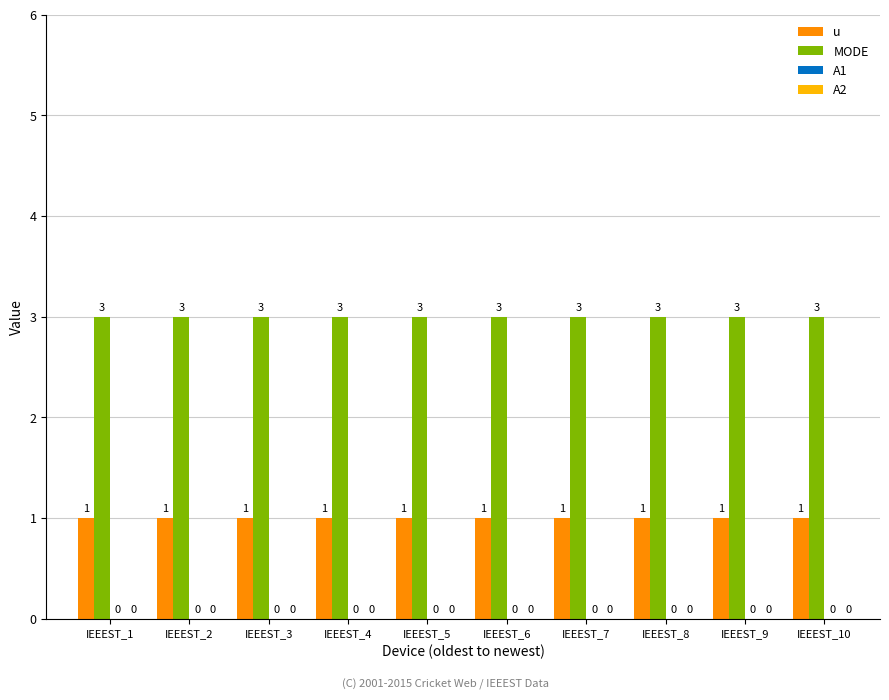

What is the total value across all series at IEEEST_3?

4